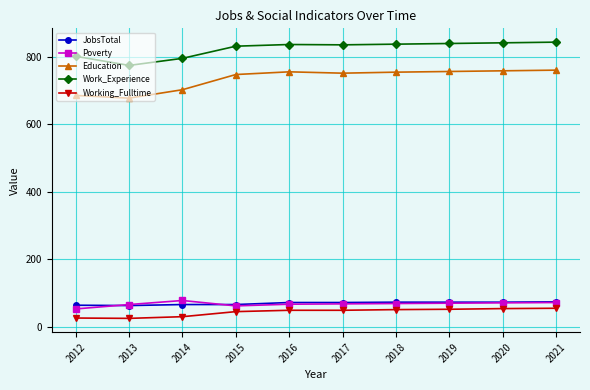

At which category does Work_Experience reach its first local valley?

2013